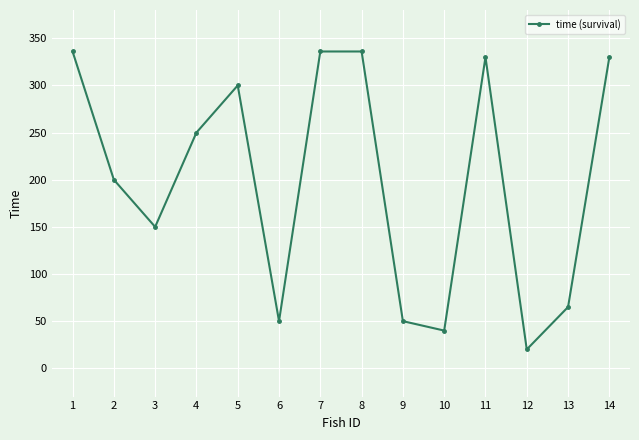

What is the difference between the values at 13 and 11?

265